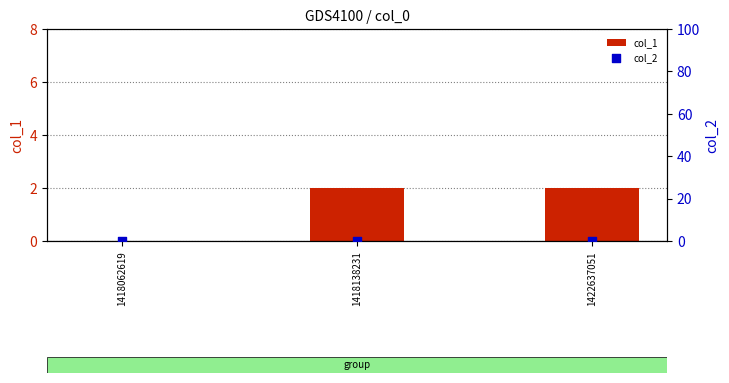

Is the value of col_1 at 1418138231 greater than the value of col_2 at 1418138231?

Yes